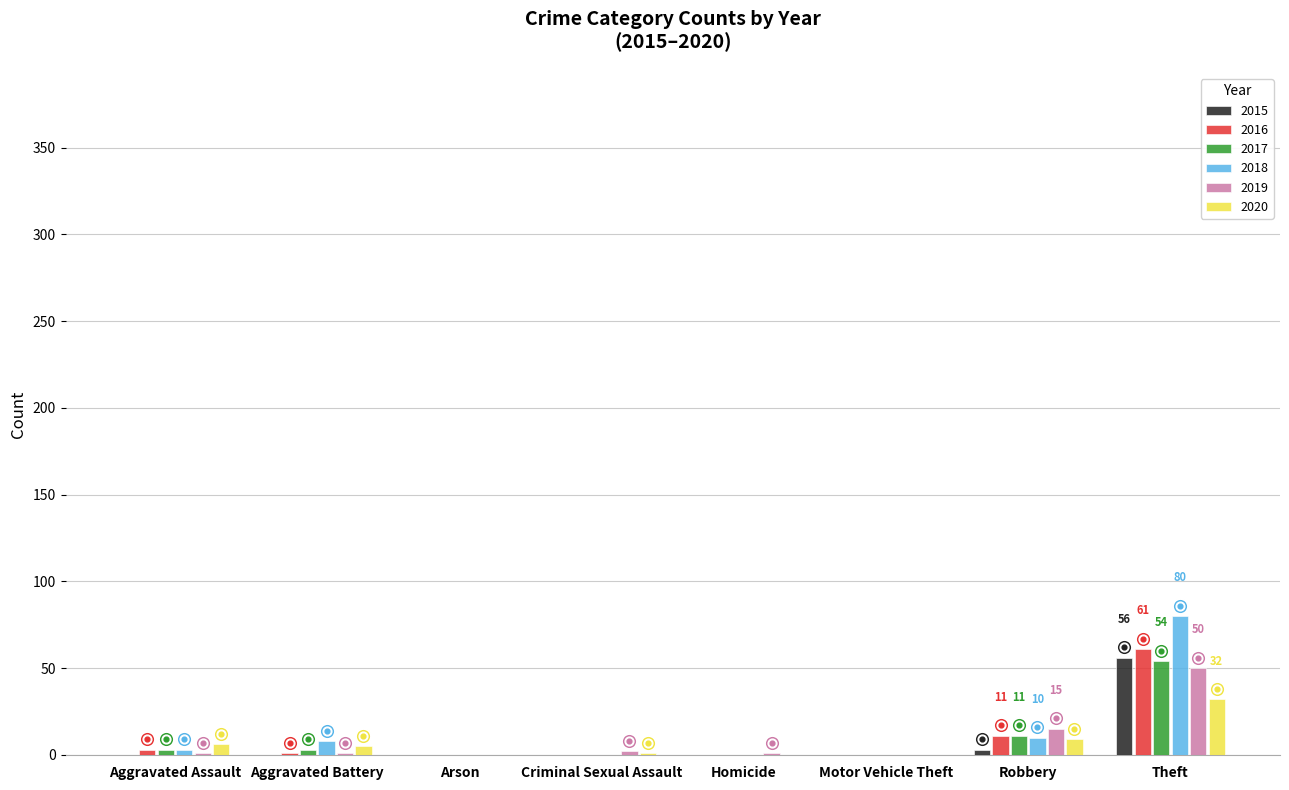

Which series reaches the minimum Y coordinate?

2015